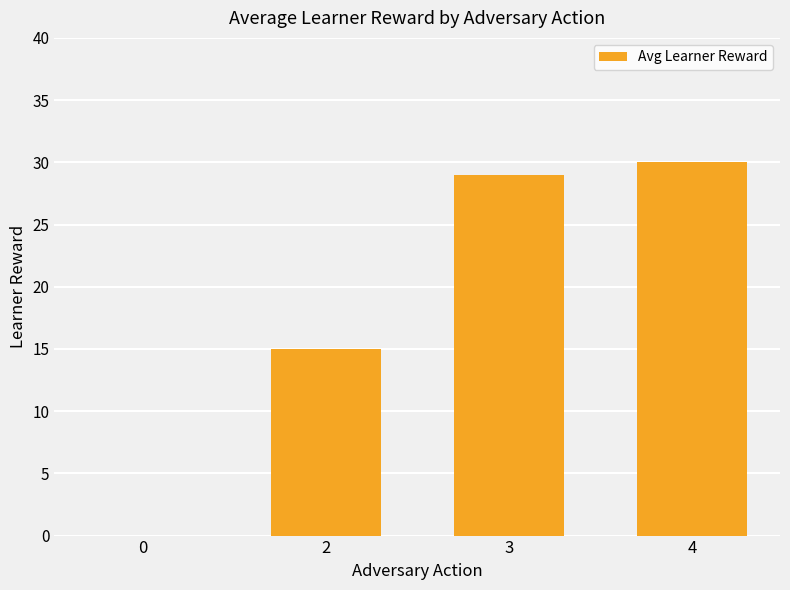

The value at 2 is 24. True or false?

False